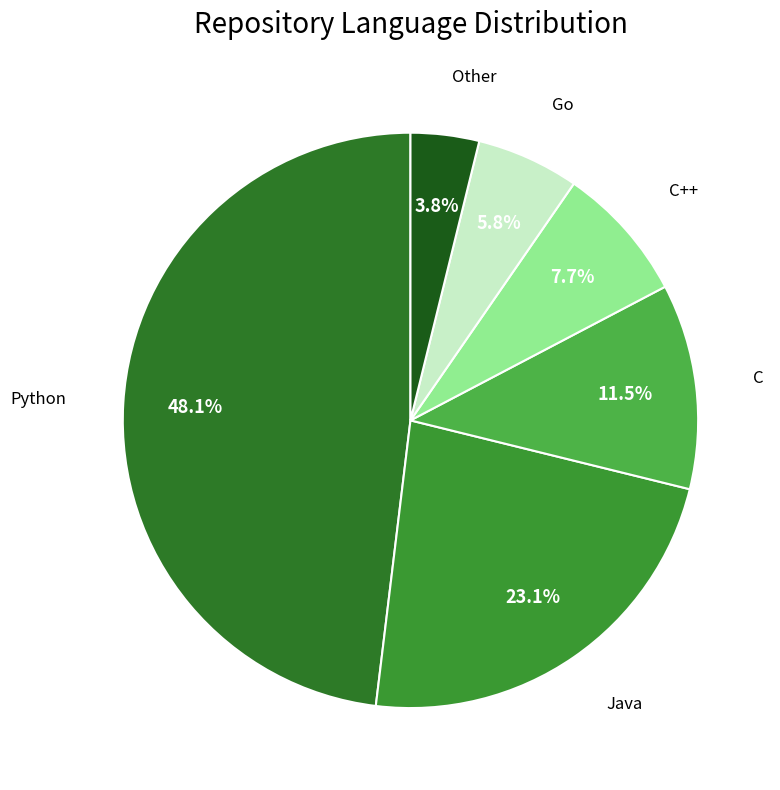

Rank the categories by value from lowest to highest.

Other, Go, C++, C, Java, Python